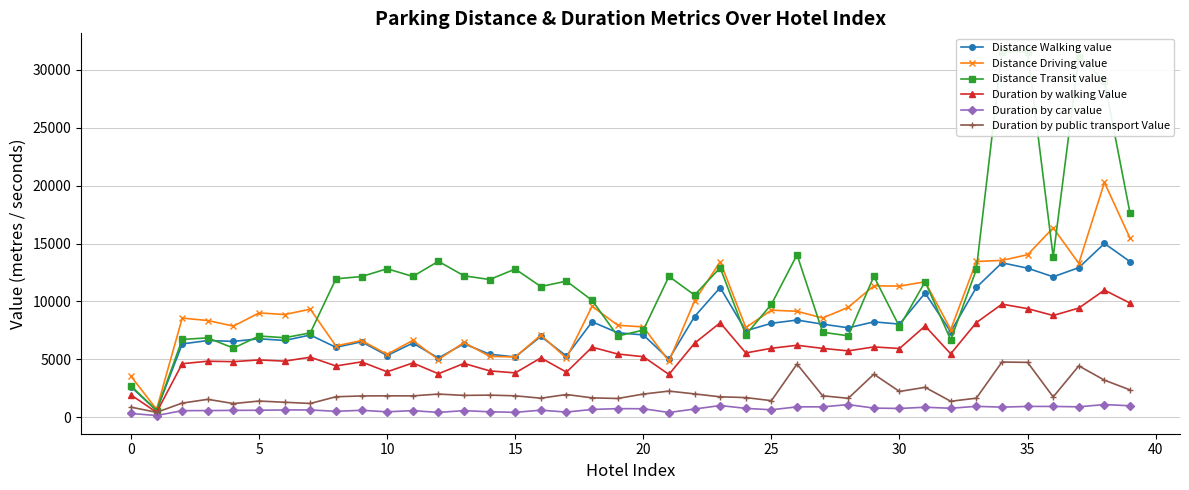

Which series has the largest total across all categories?

Distance Transit value